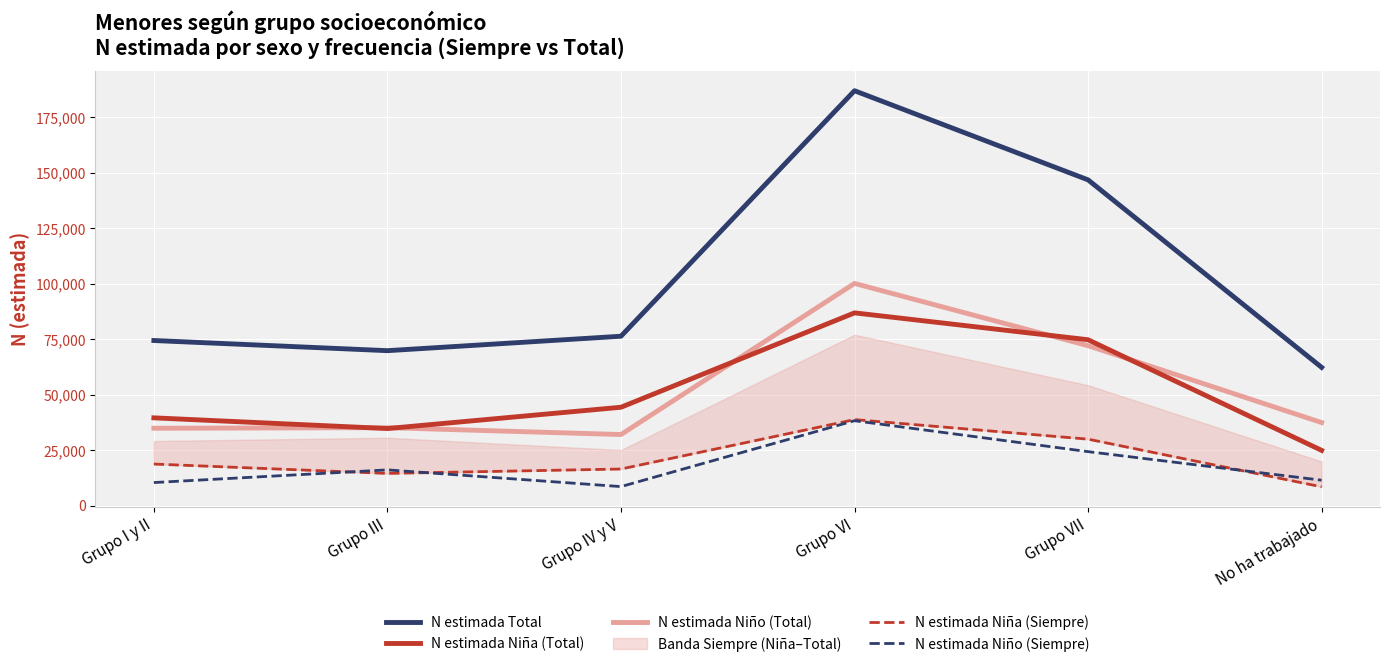

Which series has the largest total across all categories?

N estimada Total